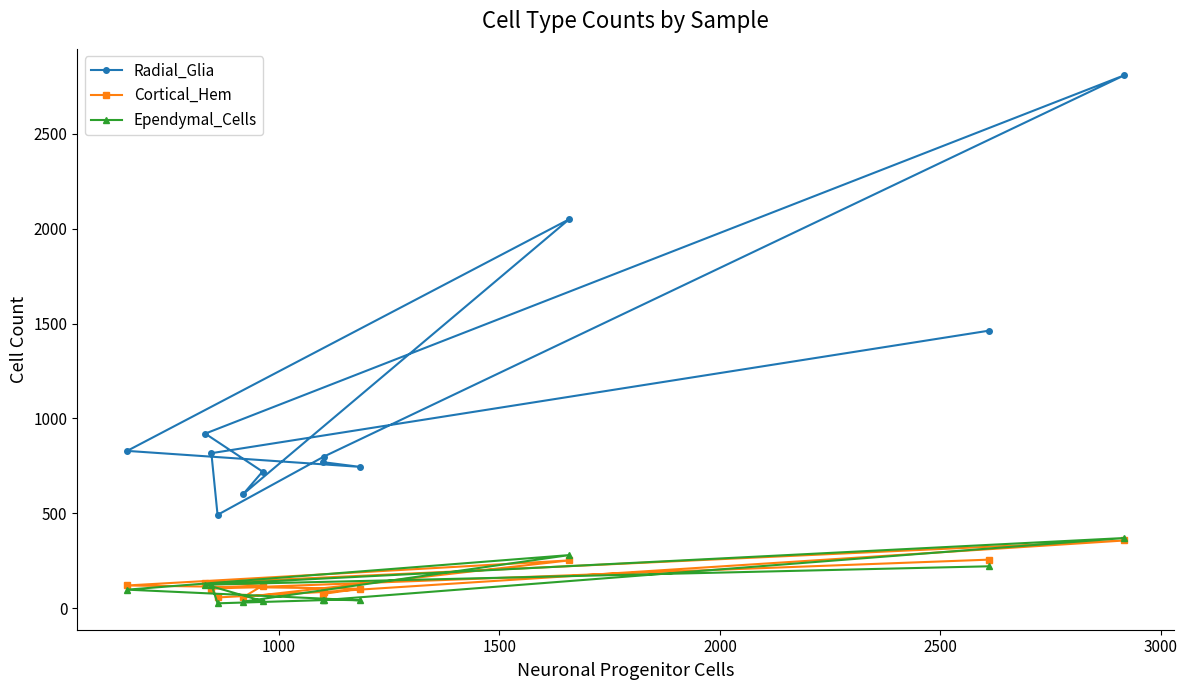

Which series has the widest spread of values?

Radial_Glia